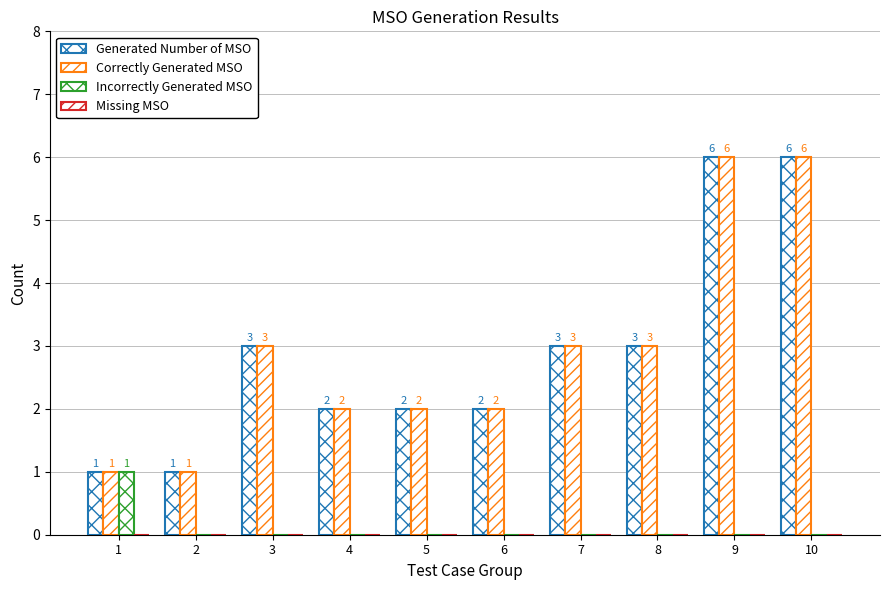

Count the number of data series in this chart.

3